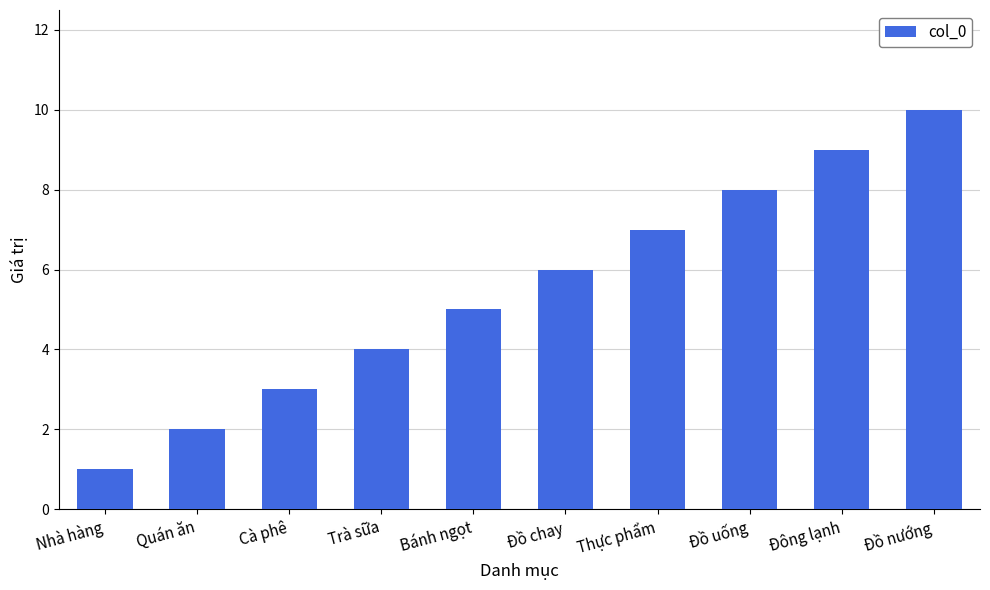

What is the value of the 10th bar from the left?

10